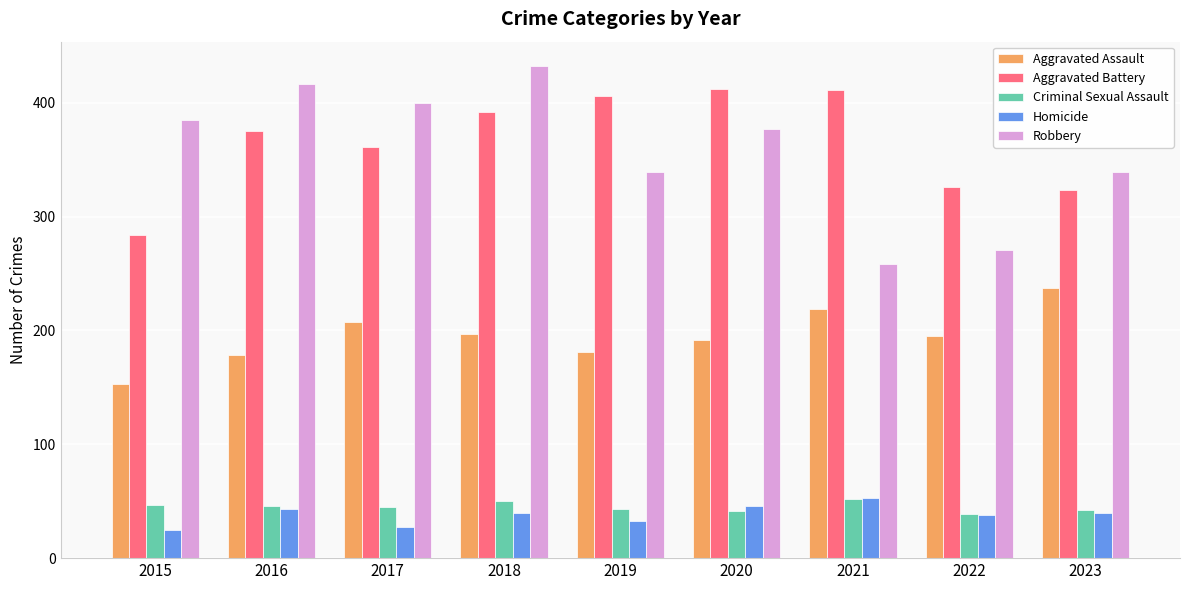

What is the value of the Aggravated Battery bar at the 3rd from the left?

361